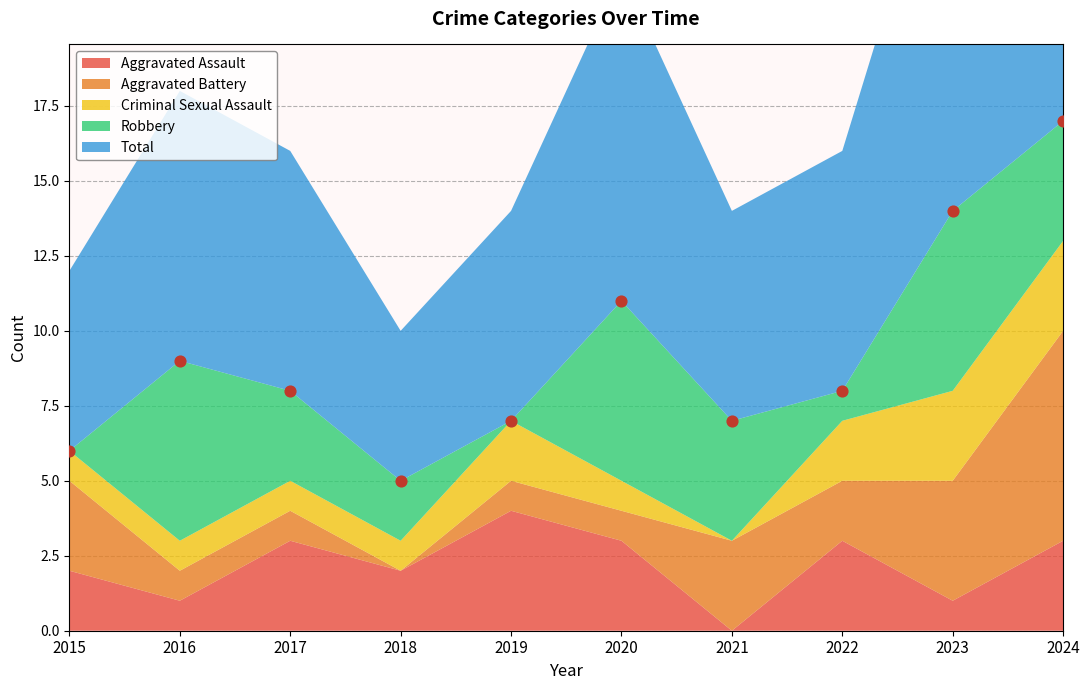

What is the average Y value?

9